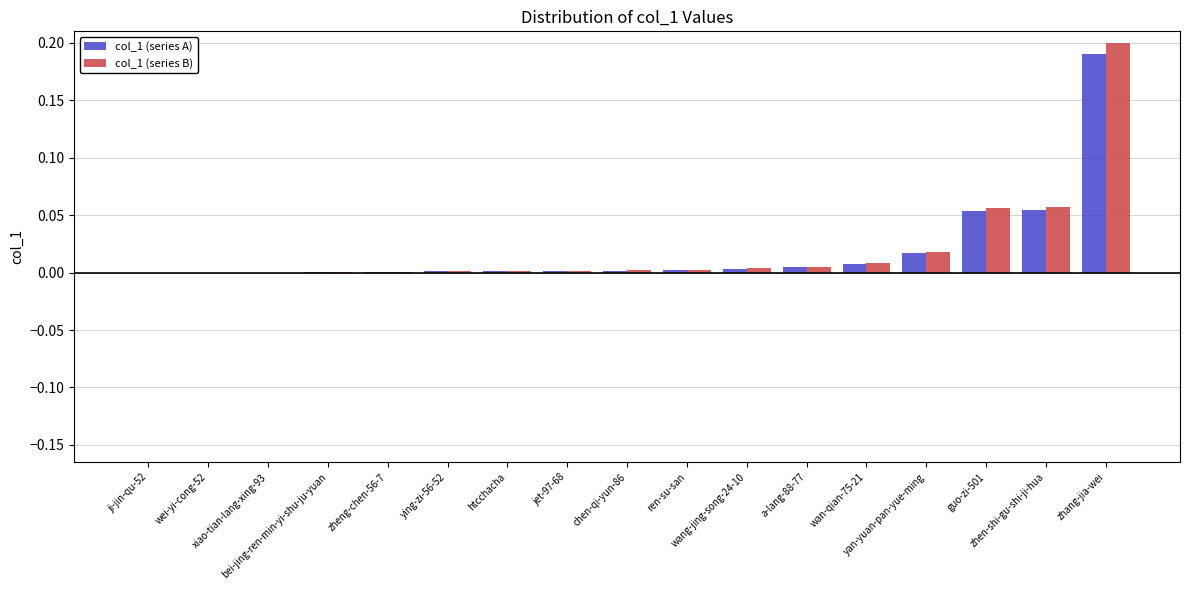

True or false: col_1 (series B) has a value of 0.0 at ji-jin-qu-52.

True